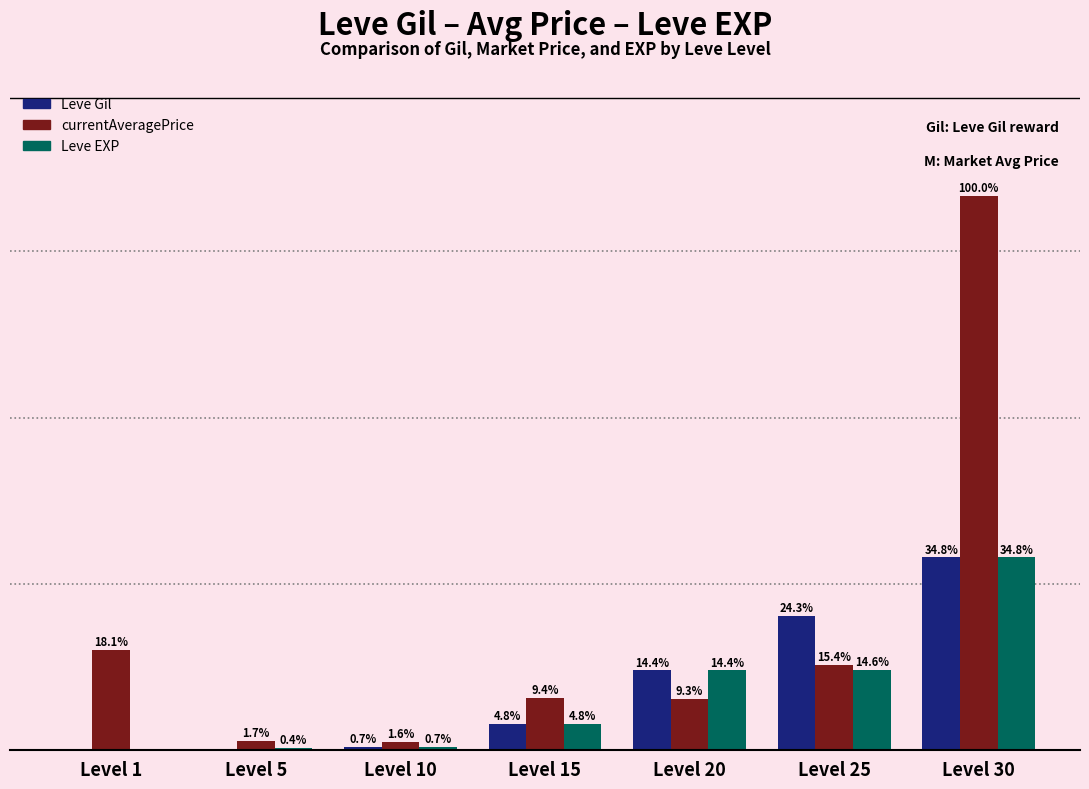

At which category does the chart reach its peak across all series?

Level 30